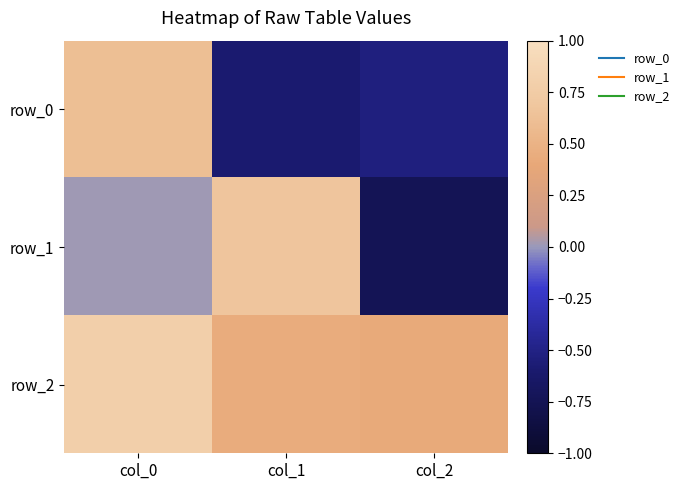

Where is row_1 nearest to the value 0?

col_0